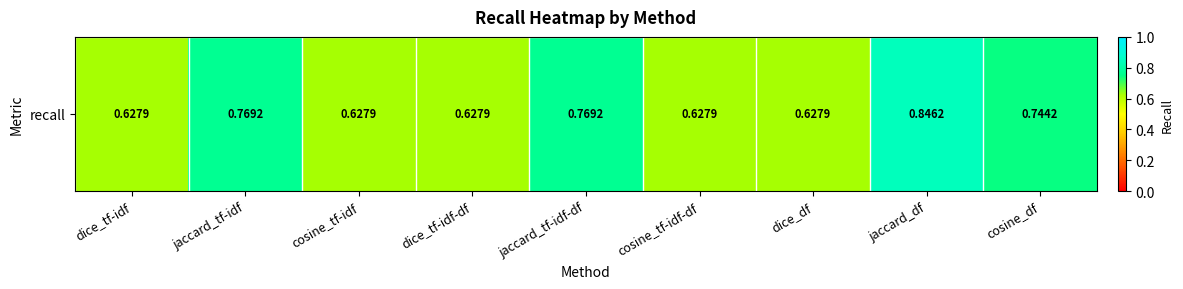

The chart shows a value of 0.3 at dice_tf-idf-df. True or false?

False